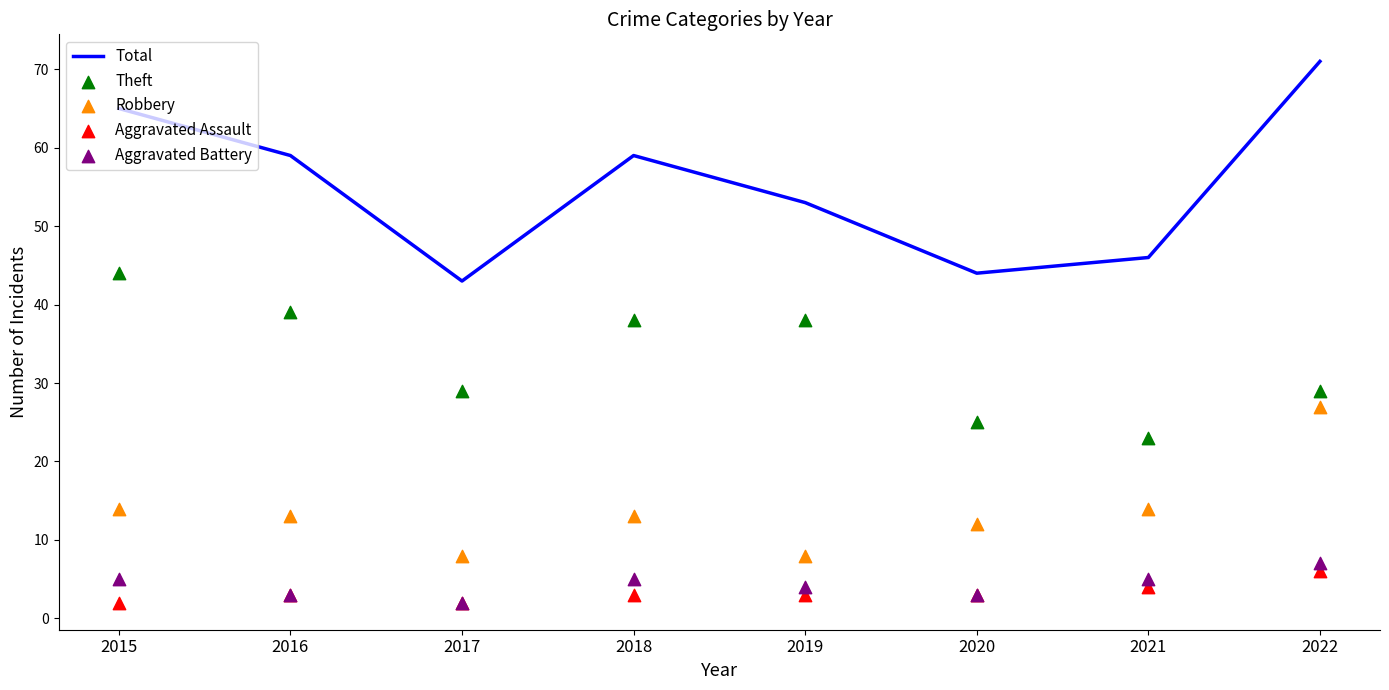

Which series contains the lowest Y value?

Aggravated Assault